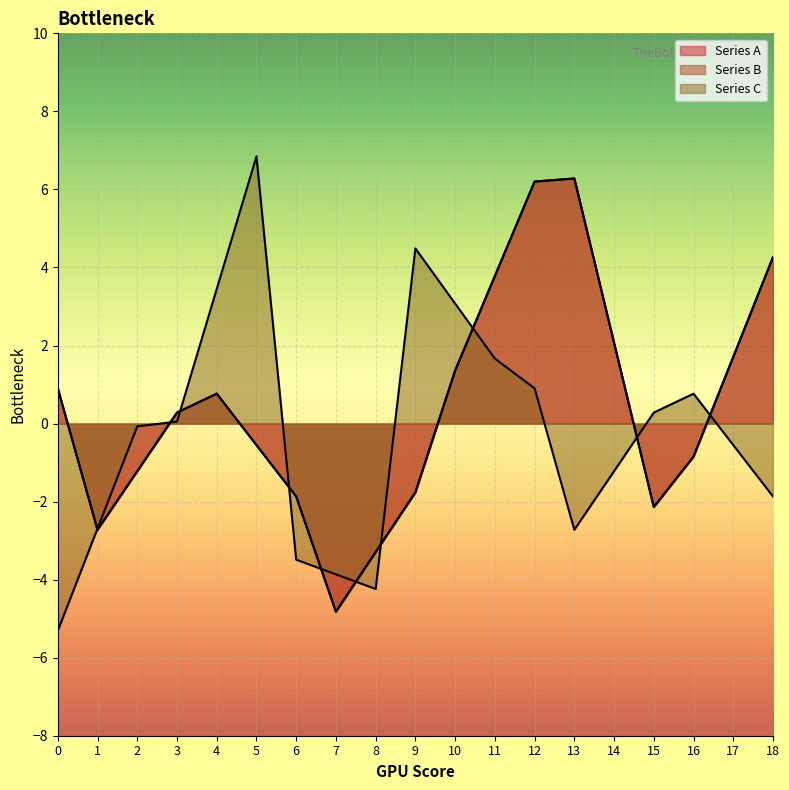

Which category has the highest value across all series?

5